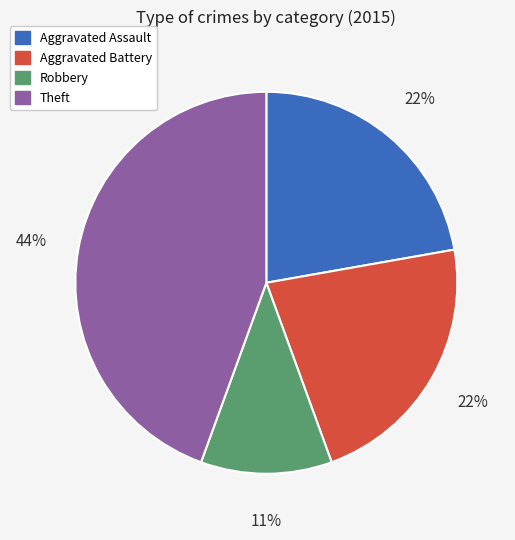

To the nearest percent, what is the average slice percentage?

25%